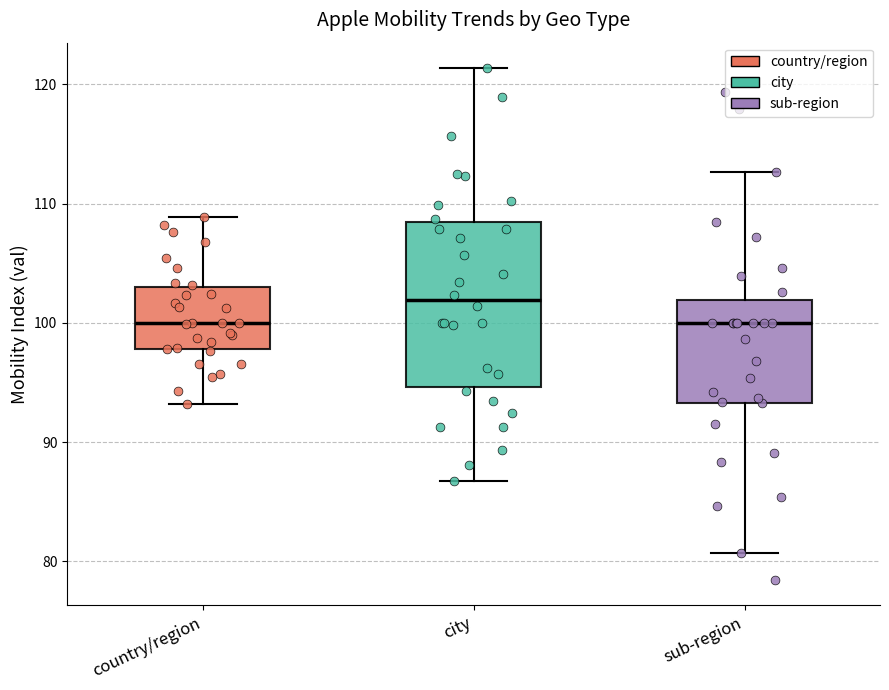

Reading left to right, read every box against the y-axis: the position of its median line, the range the box covers, and the ends of its whiskers. The values are not printed on the chart, so give them approximately, as read against the axis.

country/region: median 100, box 98 to 103, whiskers 93 to 109
city: median 102, box 95 to 108, whiskers 87 to 121
sub-region: median 100, box 93 to 102, whiskers 81 to 113